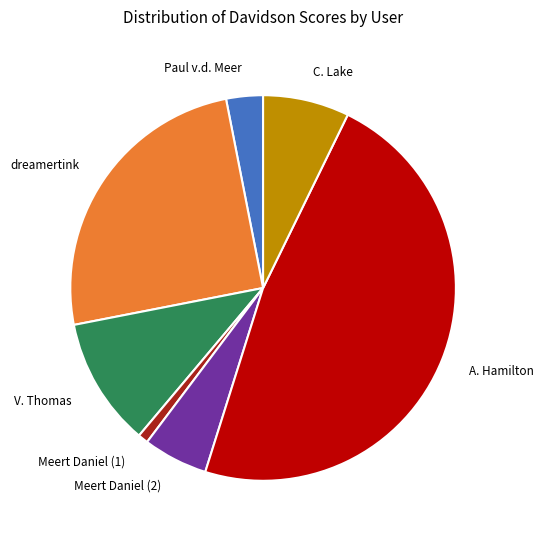

Rank the categories by value from lowest to highest.

Meert Daniel (1), Paul v.d. Meer, Meert Daniel (2), C. Lake, V. Thomas, dreamertink, A. Hamilton